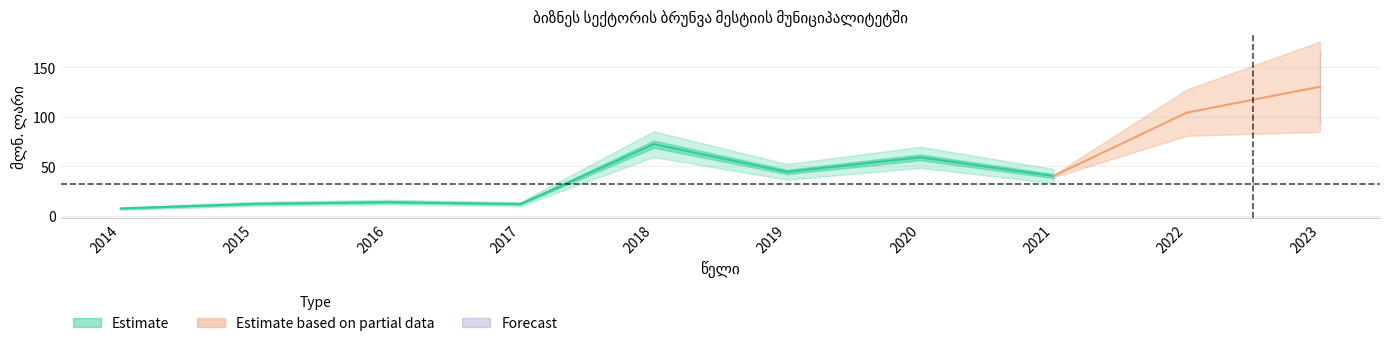

The value at 2022 is 104.2. True or false?

True